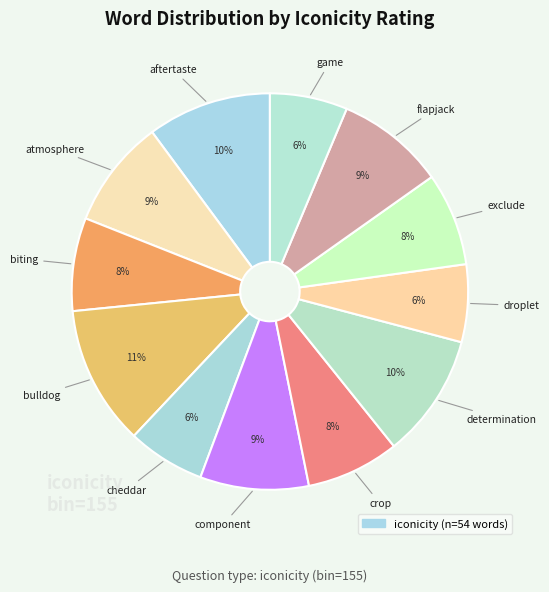

Count the number of slices in the pie.

12